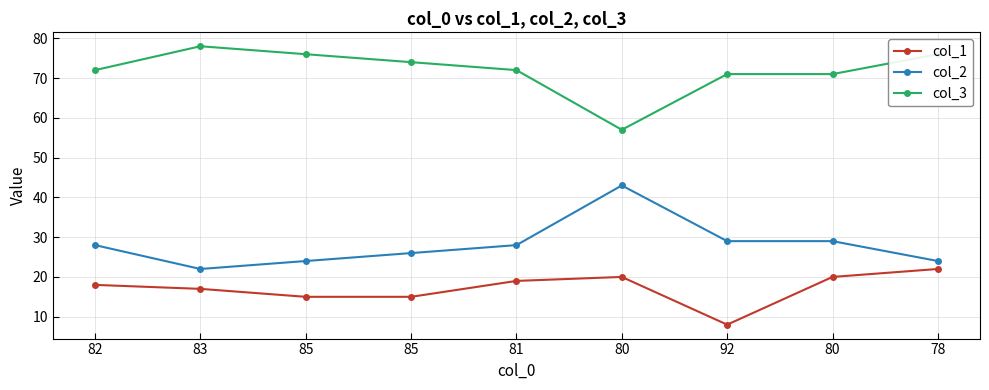

Does the chart have visible grid lines?

Yes